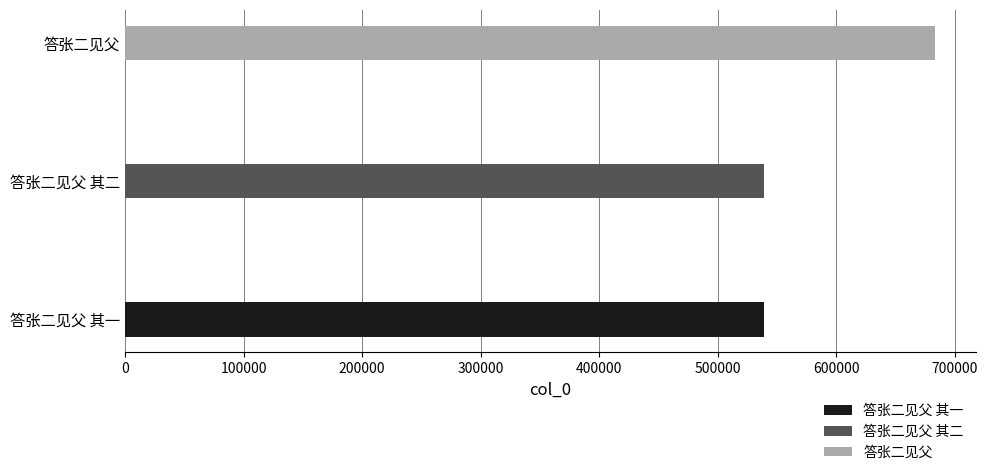

Count the number of values greater than 538732.

1